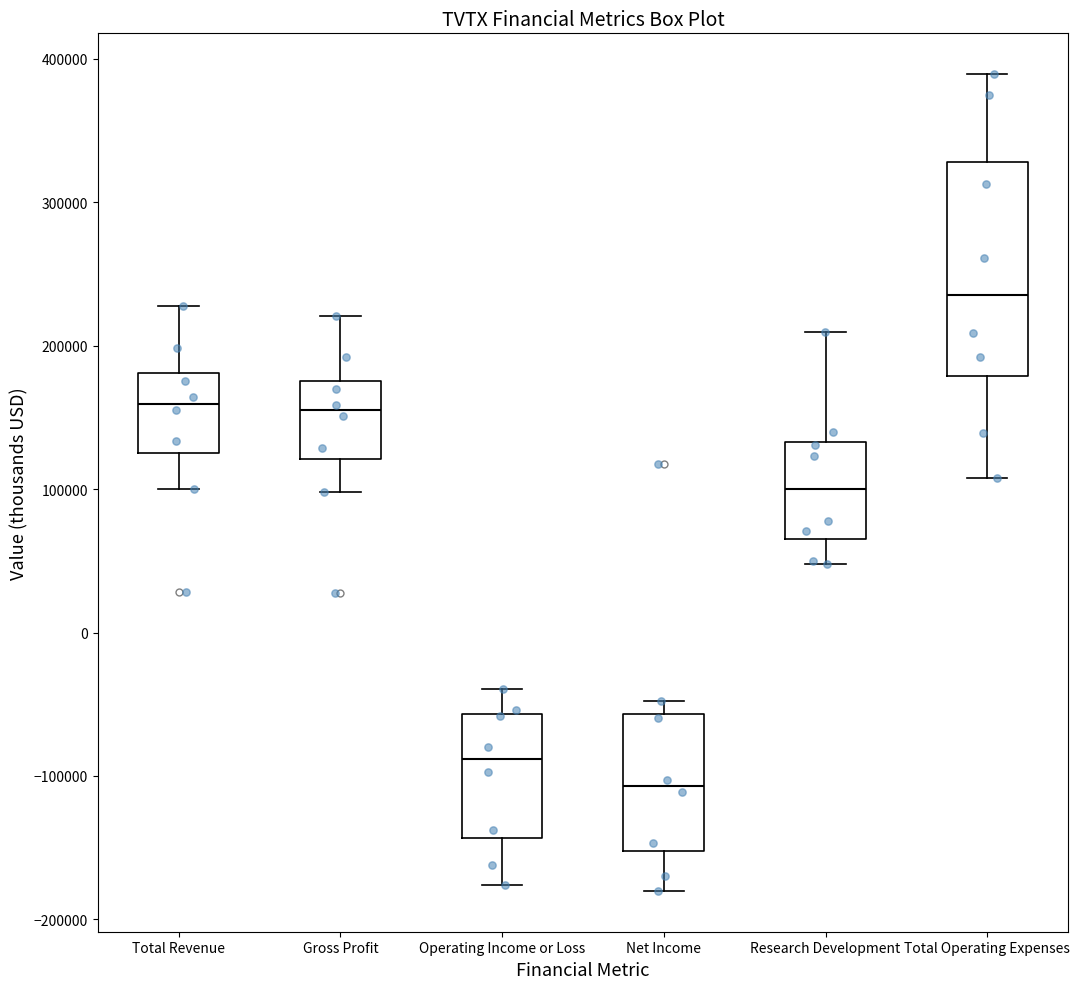

Reading left to right, transcribe this box plot: for each box, give where its median line is, the range the box spans, and where its two whiskers end, as read against the y-axis. The values are not printed on the chart, so give them approximately, as read against the axis.

Total Revenue: median 160000, box 130000 to 180000, whiskers 100000 to 230000
Gross Profit: median 160000, box 120000 to 180000, whiskers 100000 to 220000
Operating Income or Loss: median -90000, box -140000 to -60000, whiskers -180000 to -40000
Net Income: median -110000, box -150000 to -60000, whiskers -180000 to -50000
Research Development: median 100000, box 70000 to 130000, whiskers 50000 to 210000
Total Operating Expenses: median 240000, box 180000 to 330000, whiskers 110000 to 390000